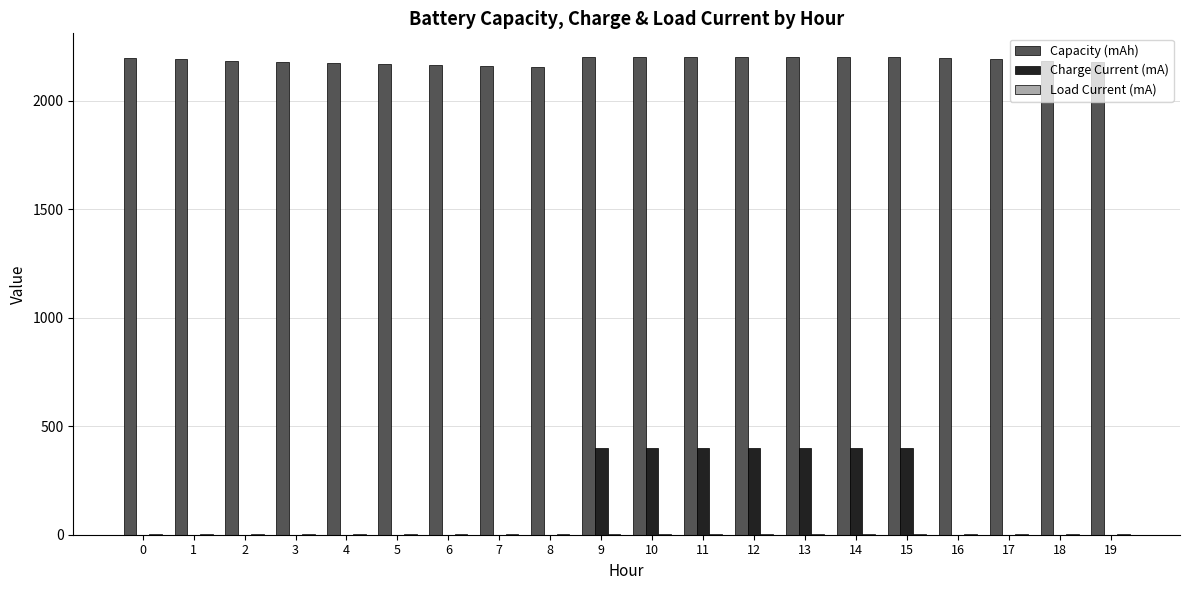

Is the value of Charge Current (mA) at 10 greater than the value of Capacity (mAh) at 7?

No